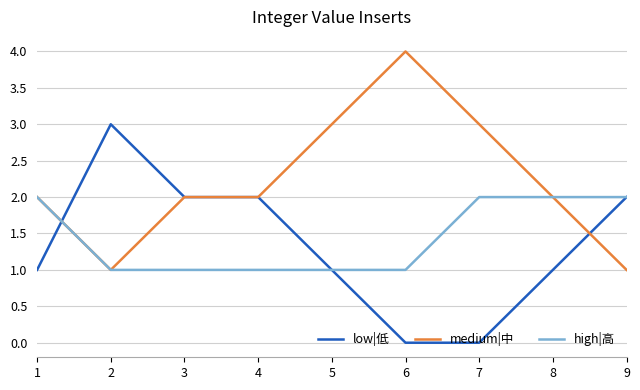

True or false: medium|中 has a value of 3 at 7.

True